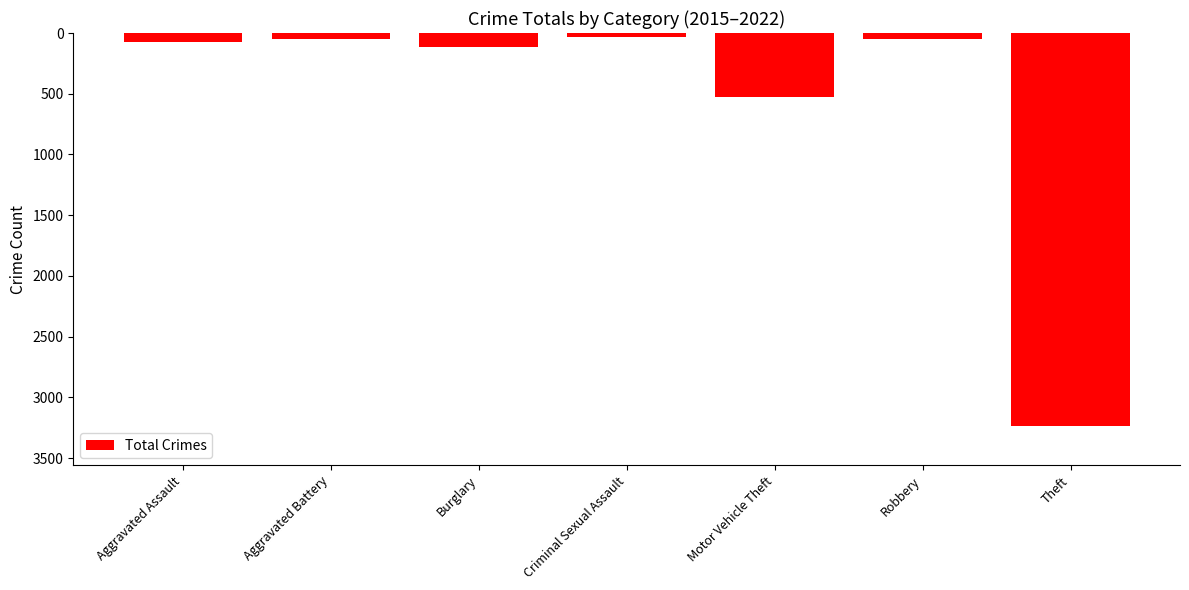

The value at Motor Vehicle Theft is -329. True or false?

False